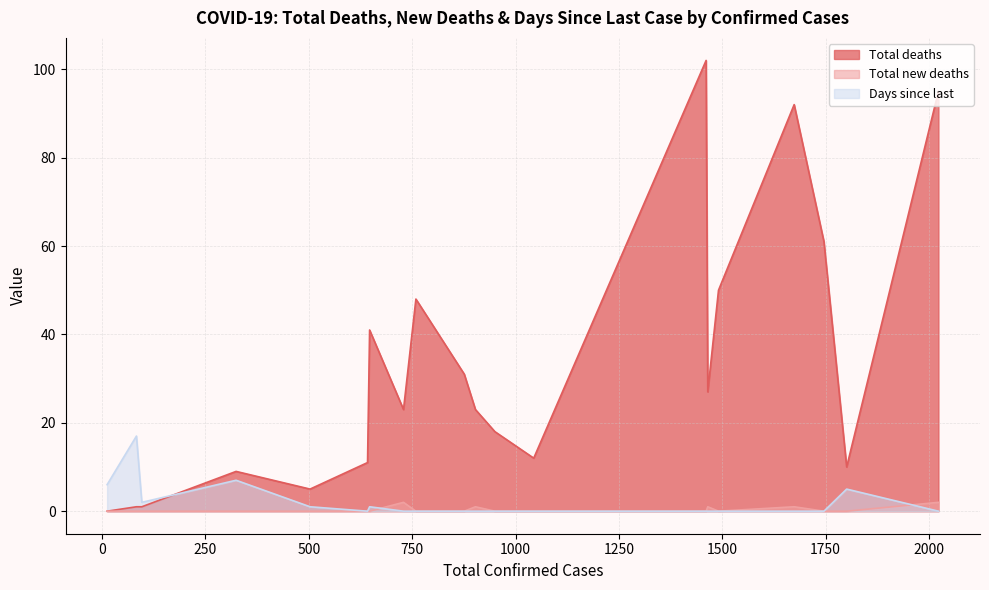

List the series in order of their peak value, highest first.

Total deaths, Days since last, Total new deaths